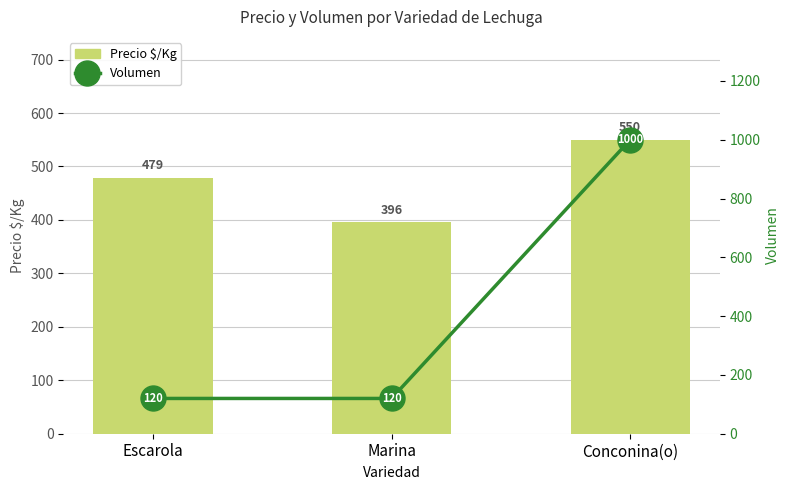

What is the minimum value for Volumen?

120